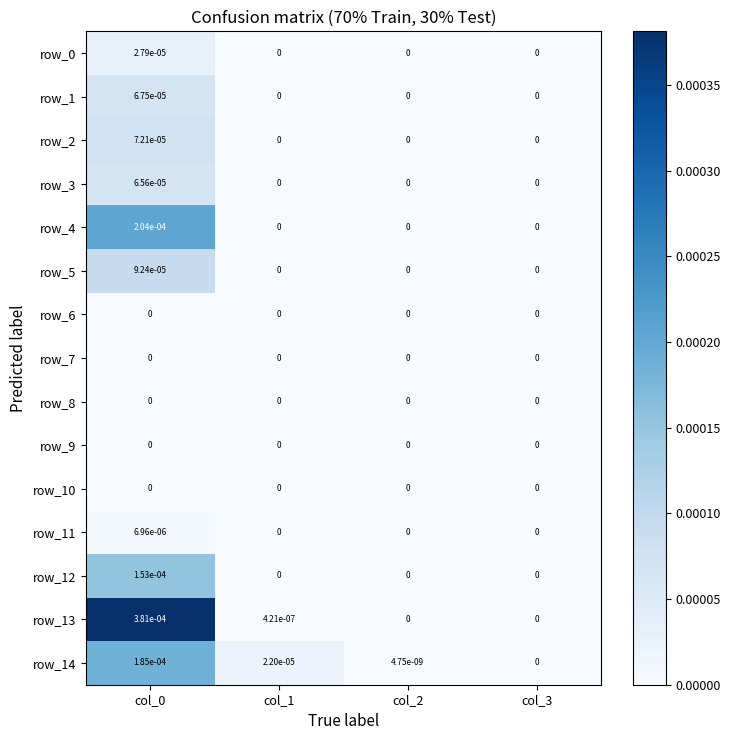

Which series has the largest total across all categories?

row_13